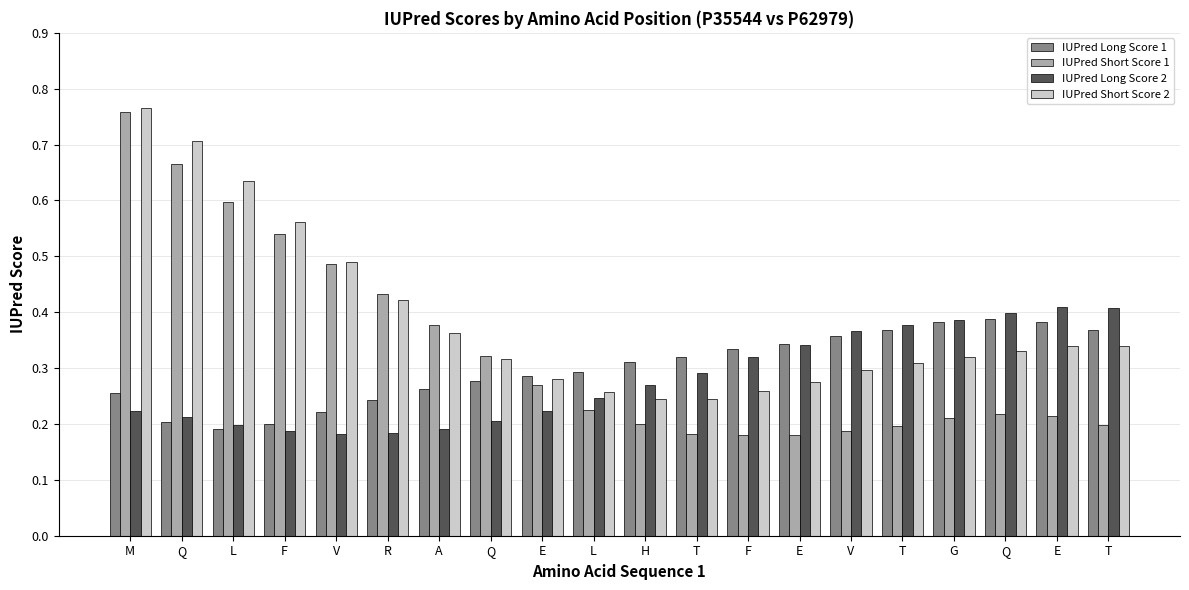

Rank the categories by IUPred Short Score 2 value from highest to lowest.

M, Q, L, F, V, R, A, E, T, Q, G, Q, T, V, E, E, F, L, T, H